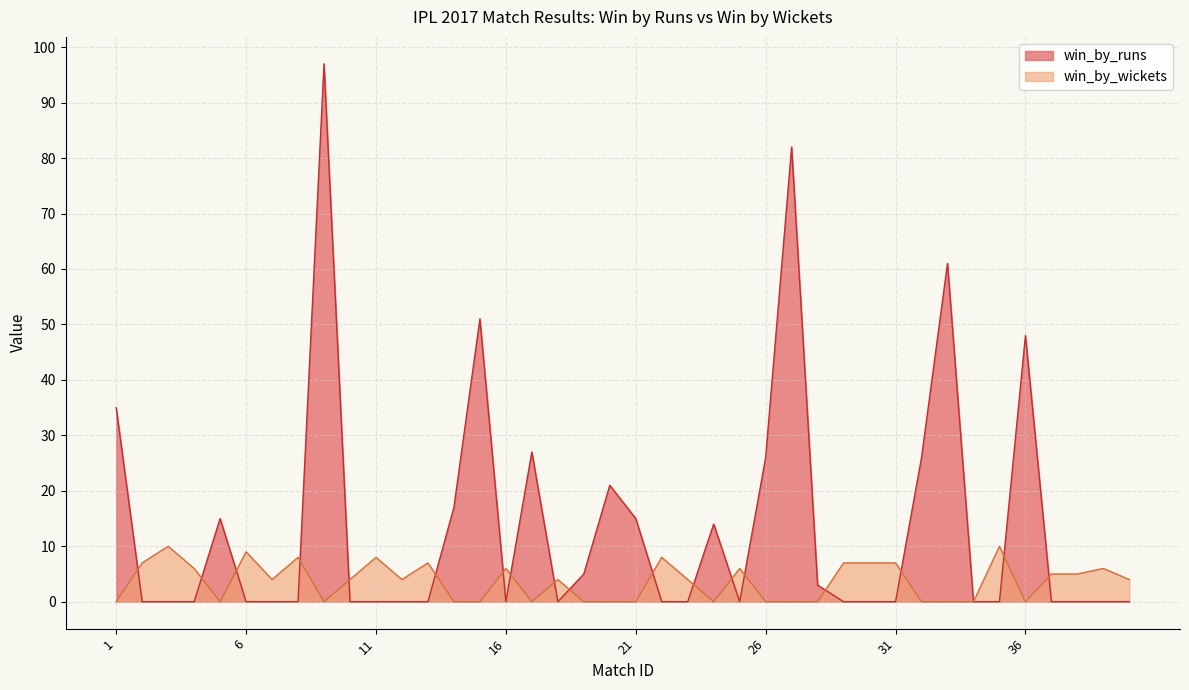

How many categories are shown in the chart?

40